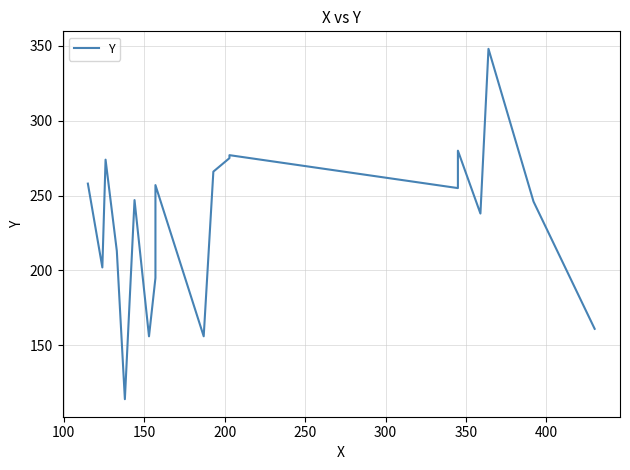

What is the value of the 1st point from the left?

258